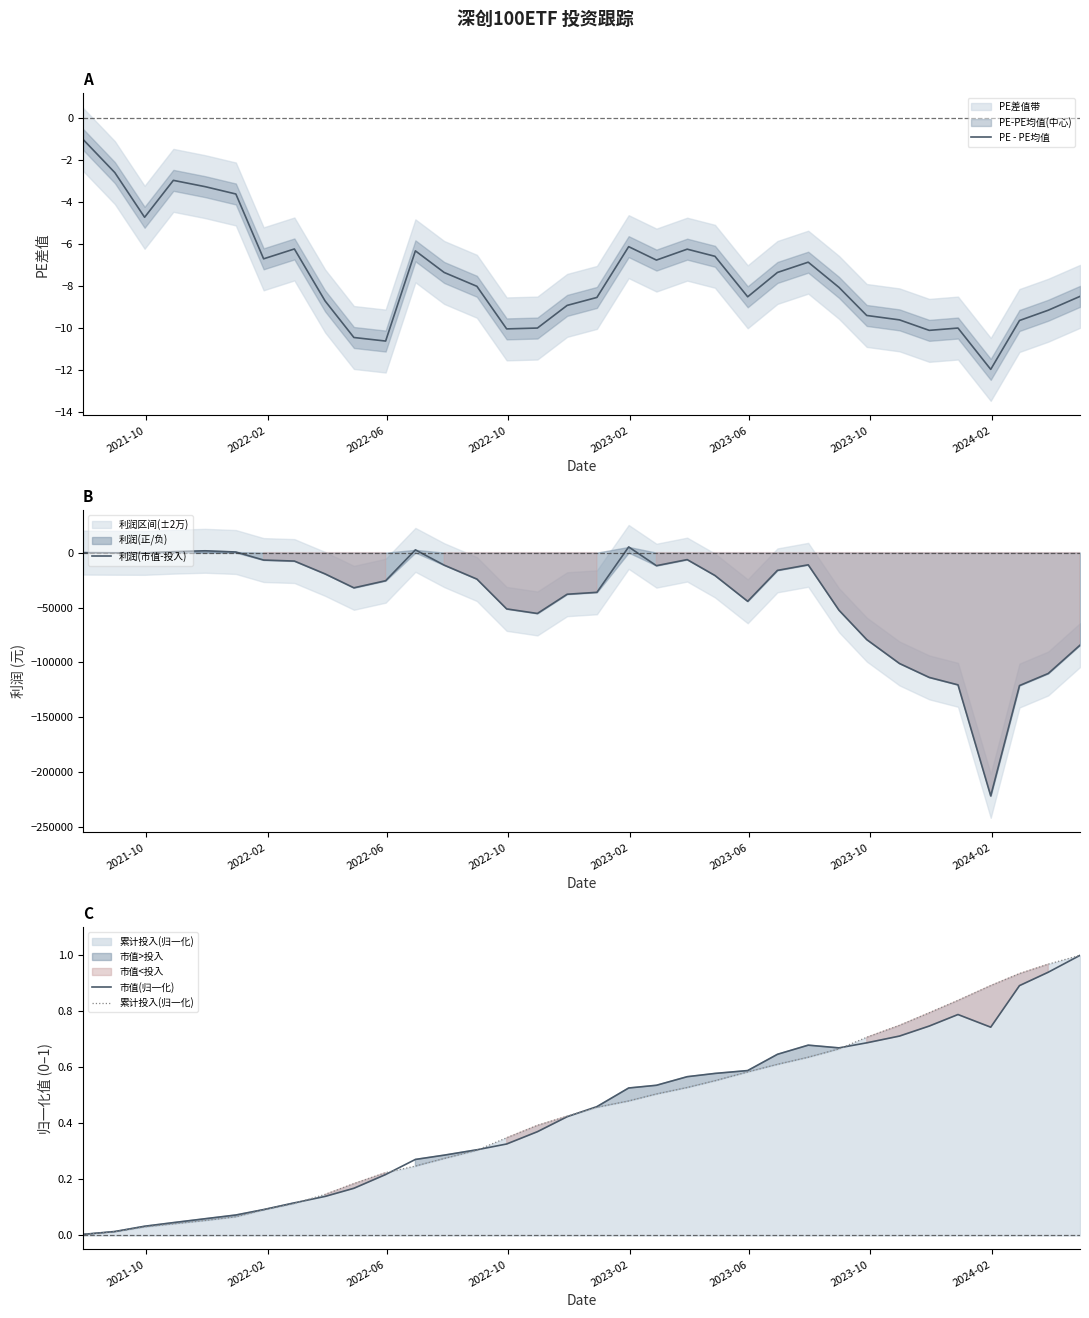

What is the highest value of the PE - PE均值 series?

-1.0